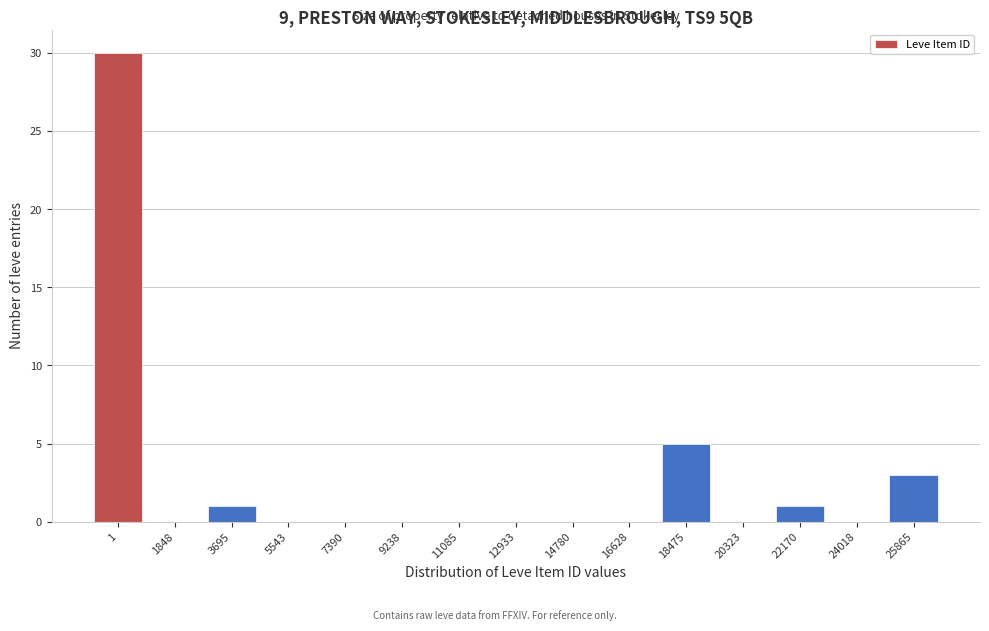

Reading left to right, extract all data points from this chart.

1=30	1848=0	3695=1	5543=0	7390=0	9238=0	11085=0	12933=0	14780=0	16628=0	18475=5	20323=0	22170=1	24018=0	25865=3